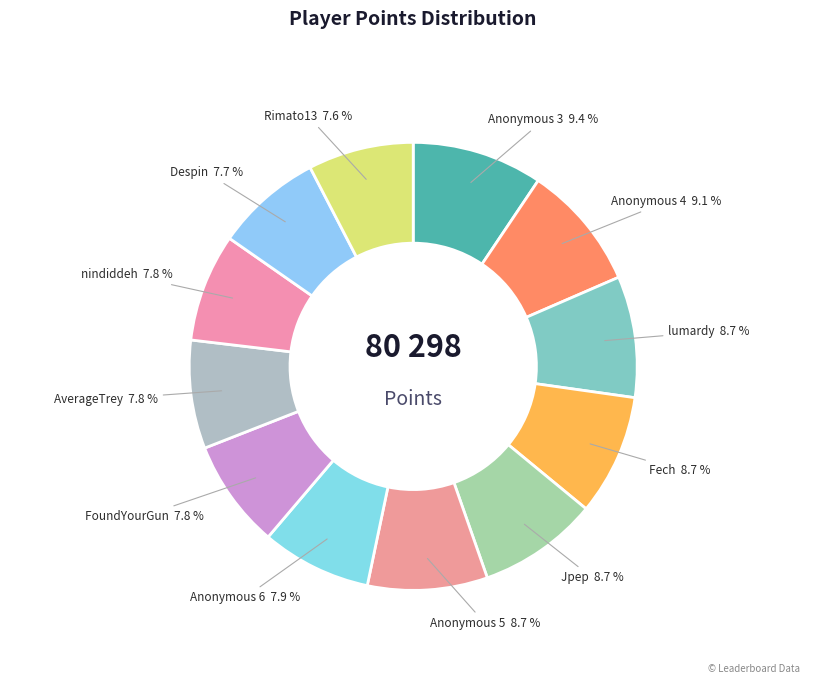

To the nearest percent, what is the difference between the largest and smallest slice percentages?

2%